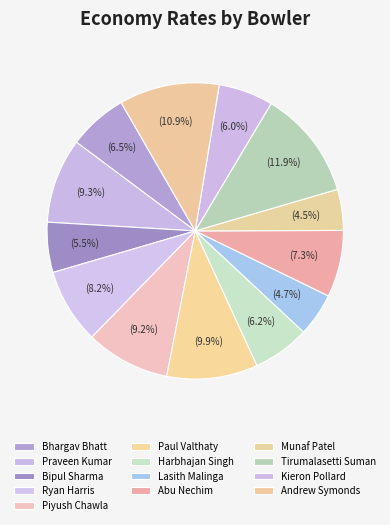

Count the number of slices in the pie.

13